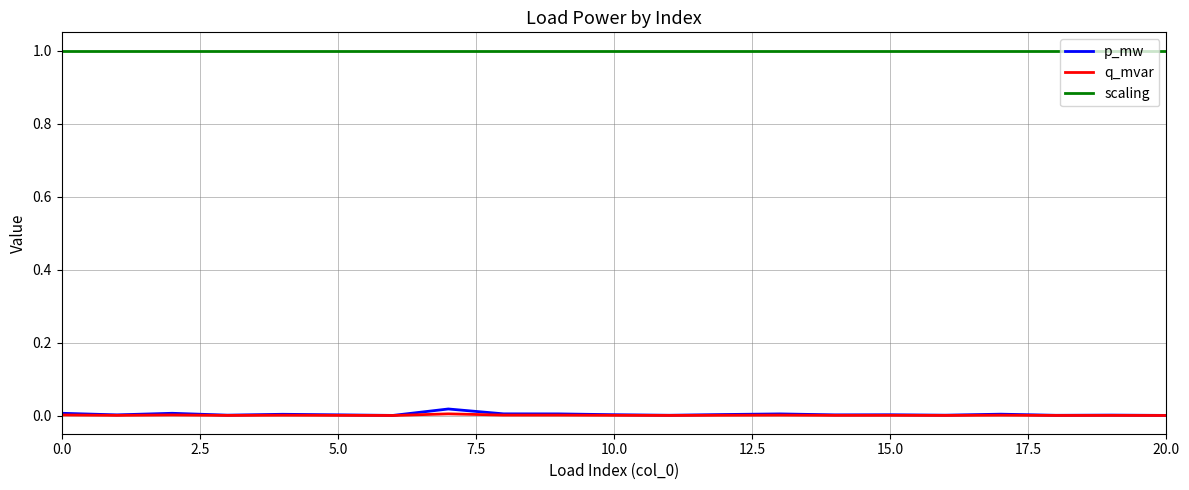

Which series has the largest range (max minus min)?

p_mw